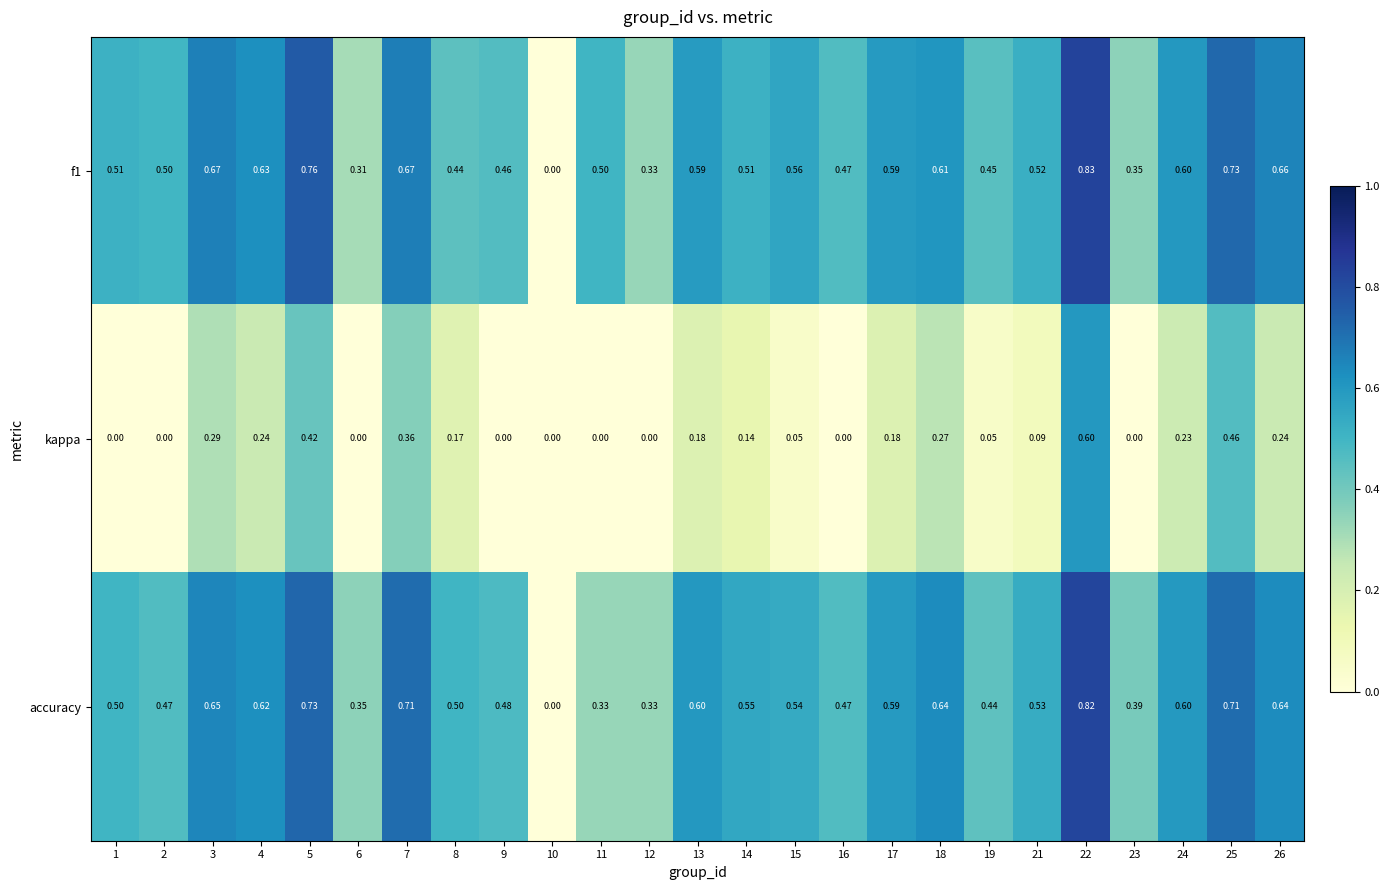

Is the value of kappa at 24 greater than the value of f1 at 11?

No